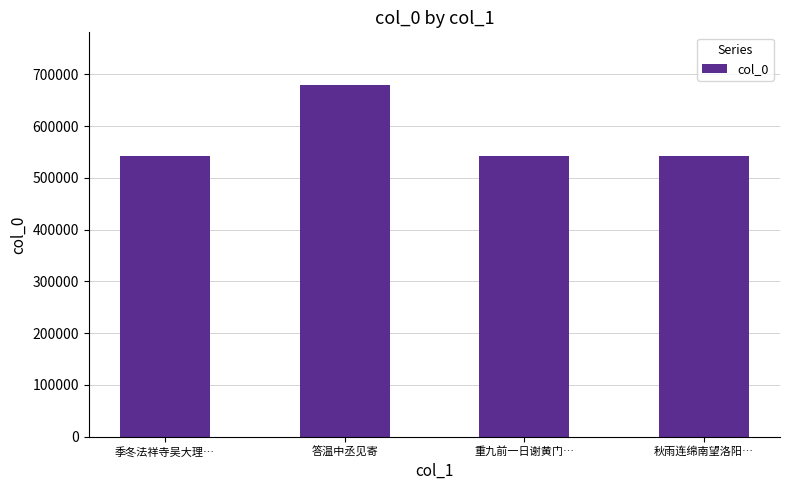

Which has a higher value, 重九前一日谢黄门… or 答温中丞见寄?

答温中丞见寄